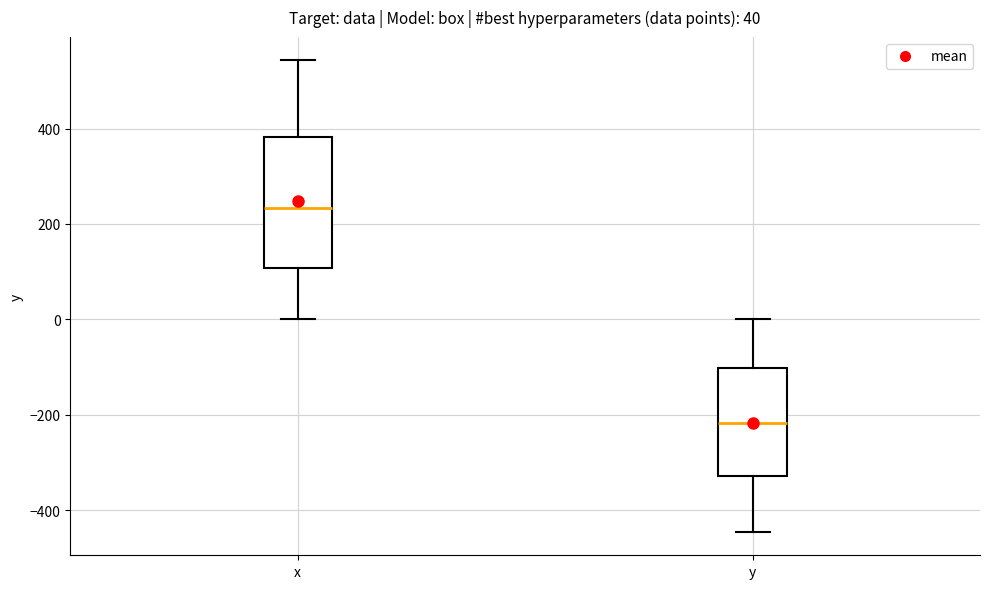

Which box is the tallest, from its lower edge to its upper edge?

x